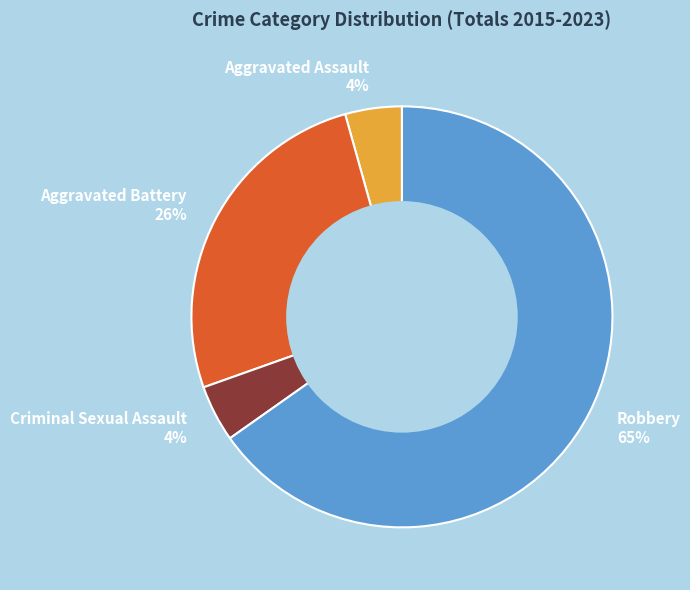

Combined, do Robbery and Aggravated Assault account for over 50%?

Yes